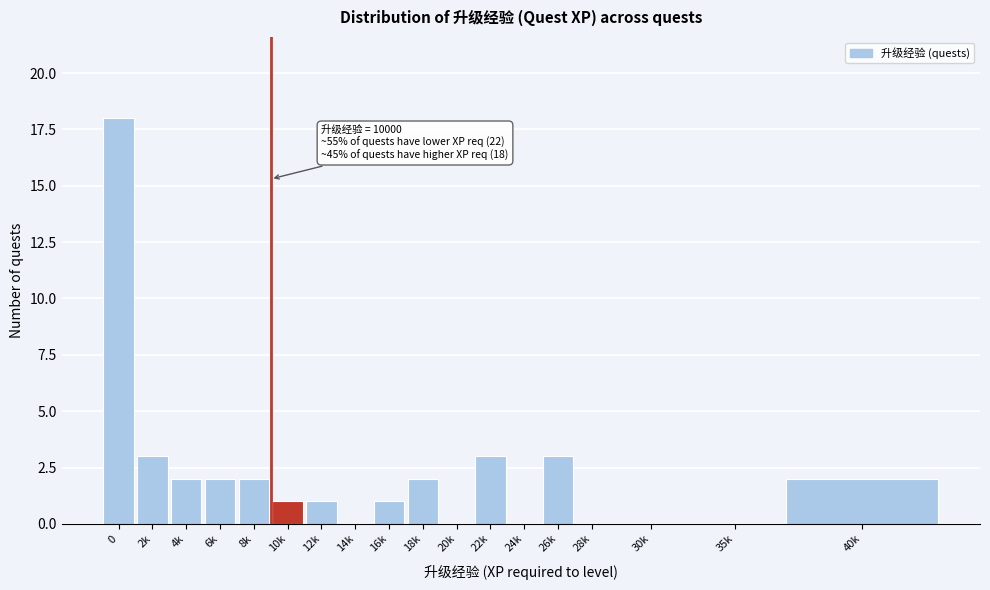

Reading left to right, transcribe all the data shown in this chart.

0=18	2k=3	4k=2	6k=2	8k=2	10k=1	12k=1	14k=0	16k=1	18k=2	20k=0	22k=3	24k=0	26k=3	28k=0	30k=0	35k=0	40k=2